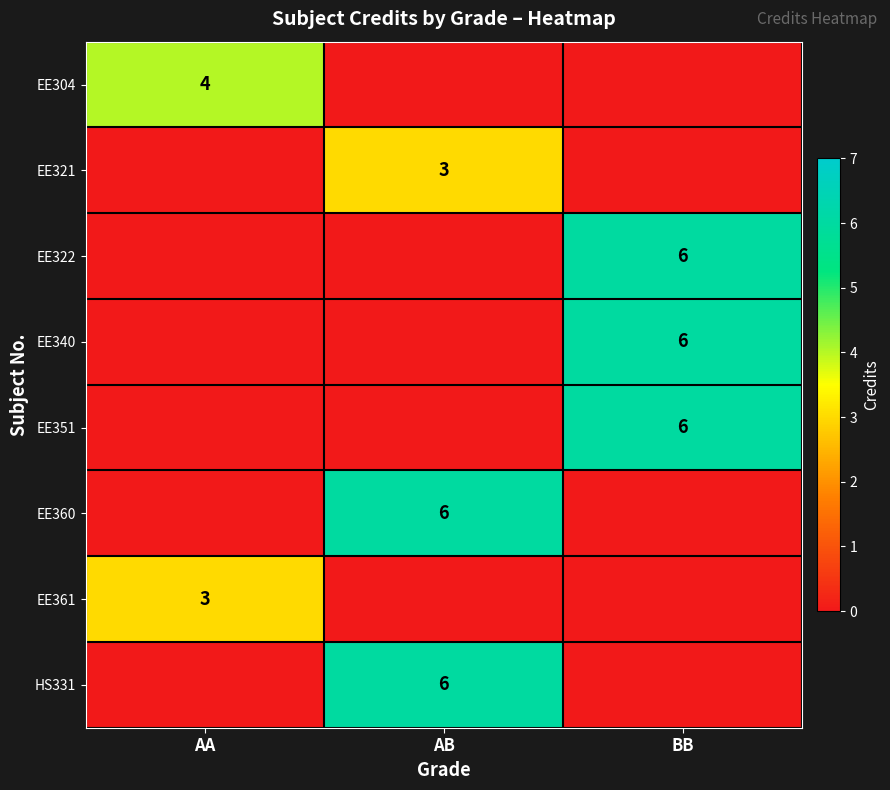

The EE351 series shows 6 at BB. True or false?

True